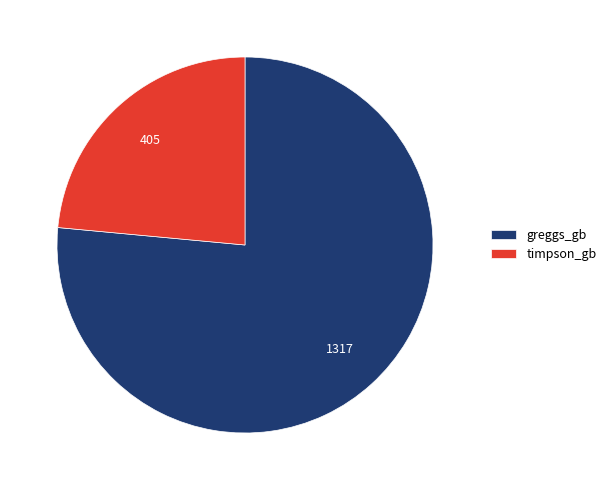

What is the ratio of the value at timpson_gb to the value at greggs_gb?

0.3